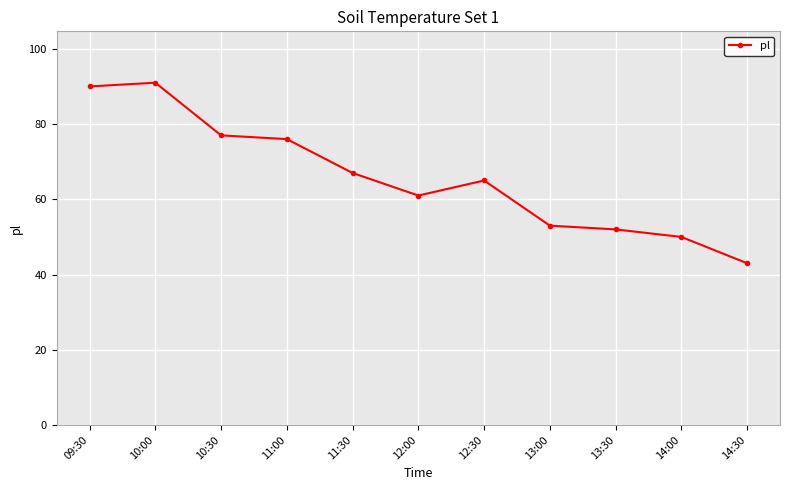

Reading left to right, extract all data points from this chart.

90	91	77	76	67	61	65	53	52	50	43